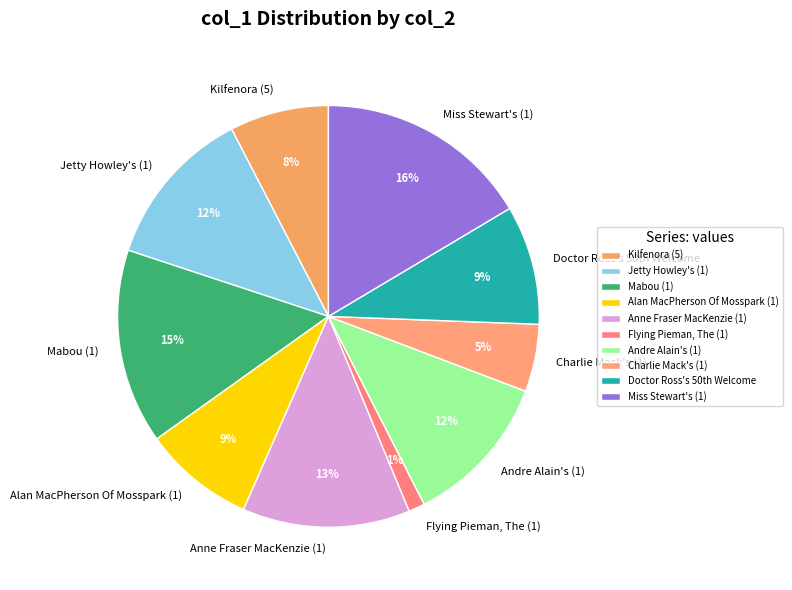

Which category has the biggest portion of the pie?

Miss Stewart's (1)